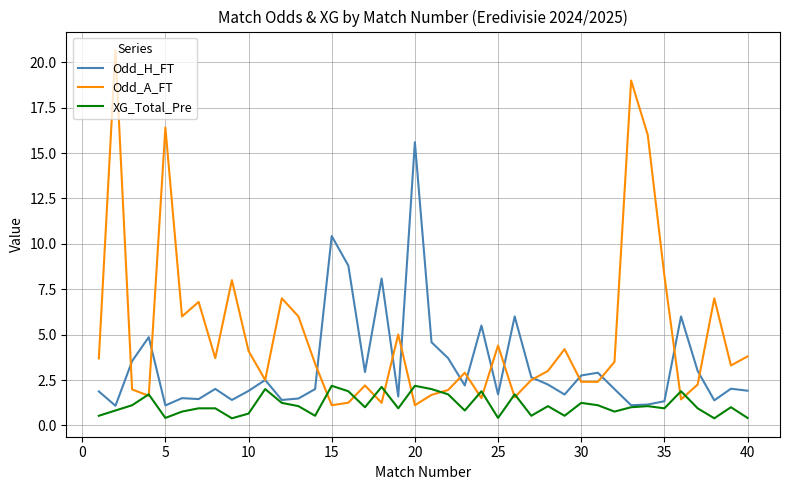

List the series in order of their peak value, lowest first.

XG_Total_Pre, Odd_H_FT, Odd_A_FT